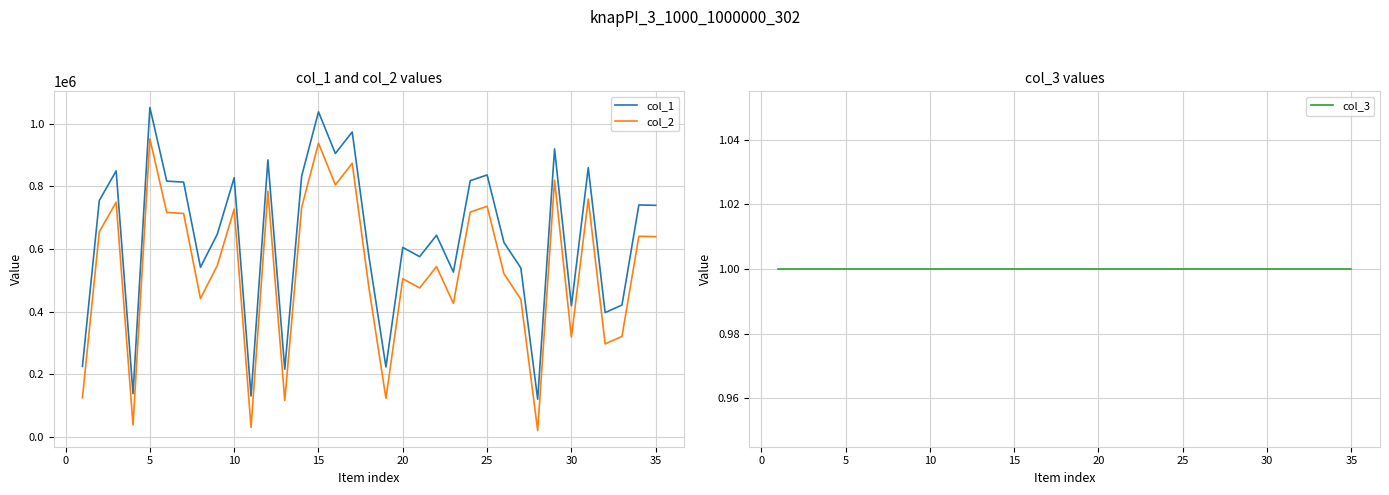

What is the average value of the col_1 series?

635386